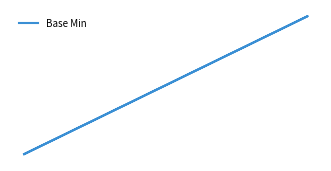

What is the maximum value shown in the chart?

1